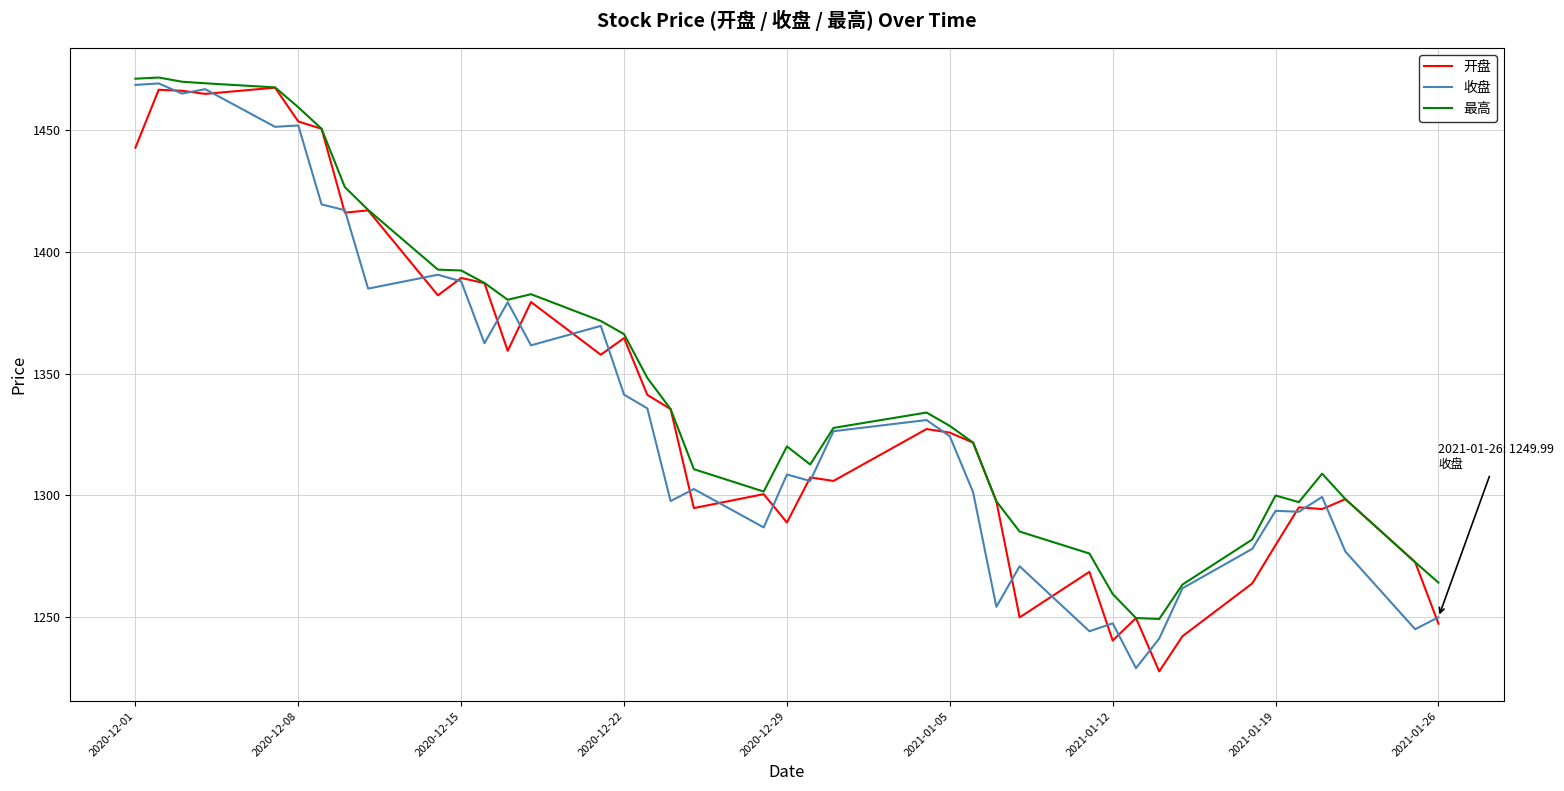

What is the minimum value shown in the chart?

1227.8